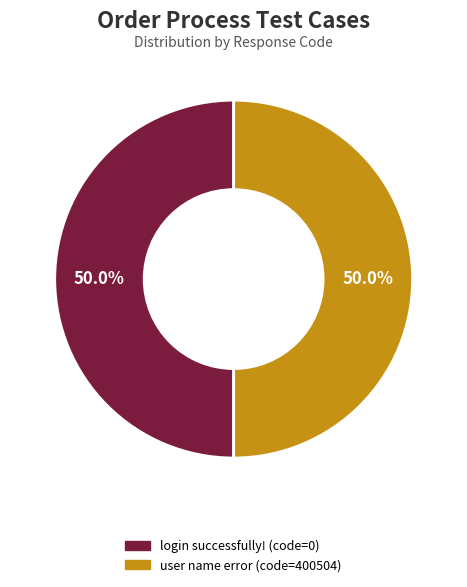

To the nearest percent, what is the difference between the largest and smallest slice percentages?

0%